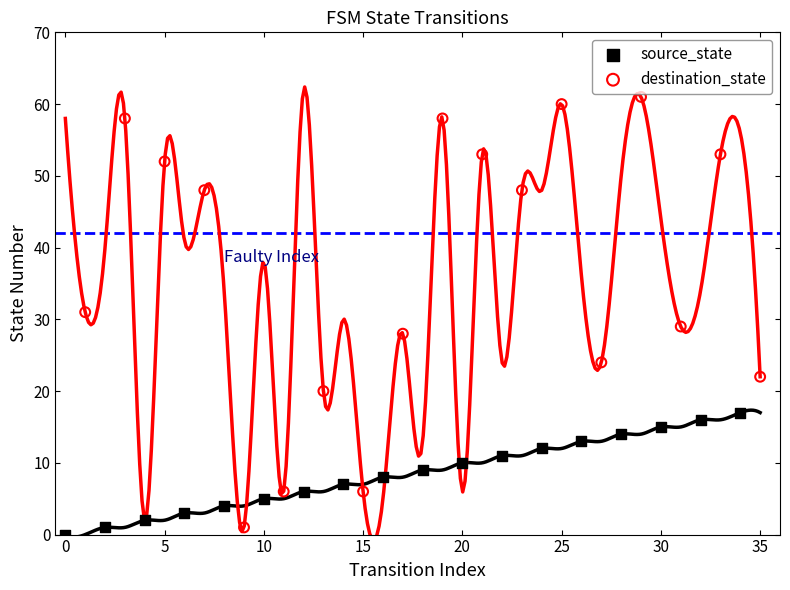

What are all the series names shown in the legend?

source_state, destination_state